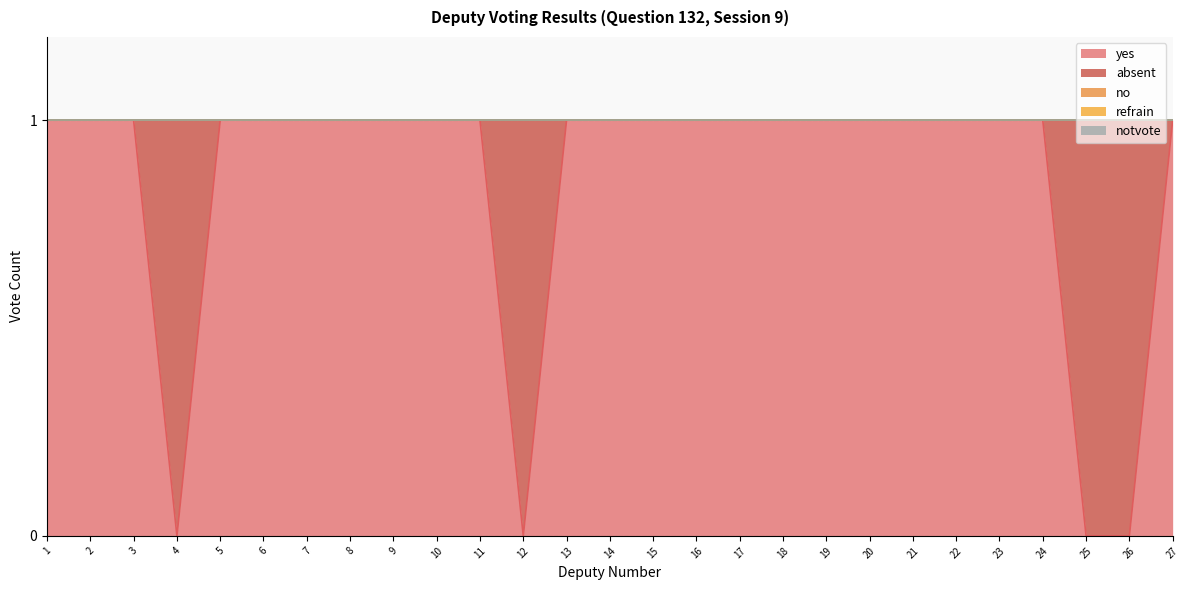

Rank the series by their maximum value, from lowest to highest.

no, refrain, notvote, yes, absent